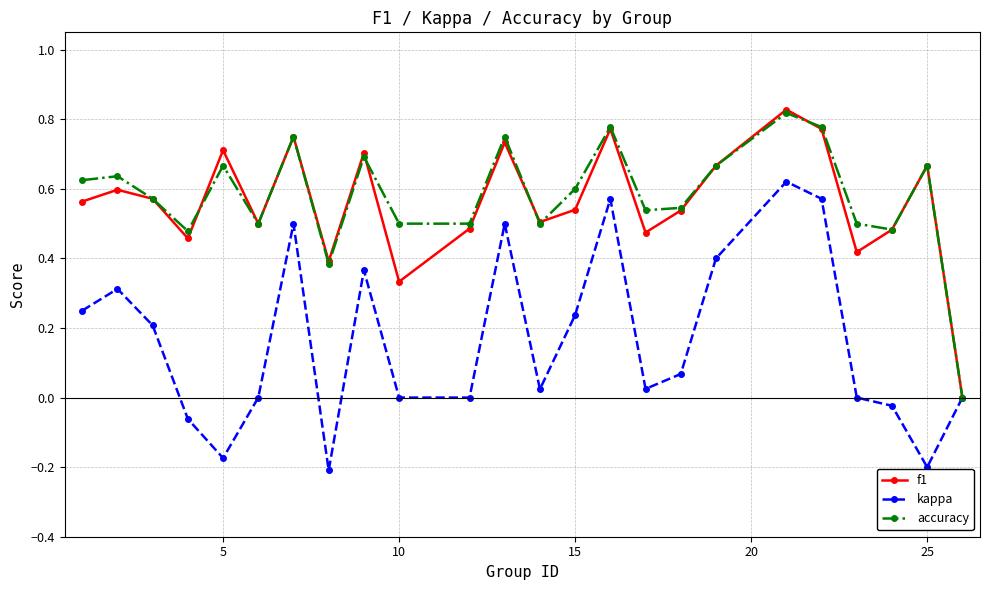

How many interior local peaks does the f1 series have?

8